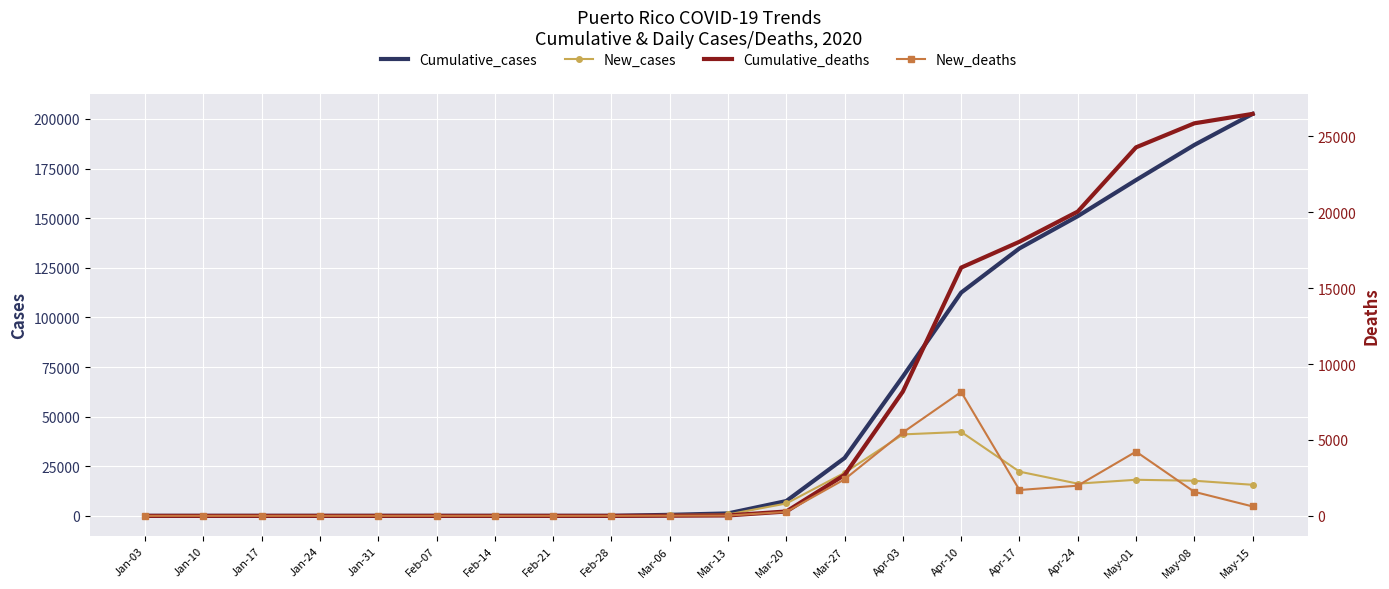

At which category is the sum across all series the highest?

May-15